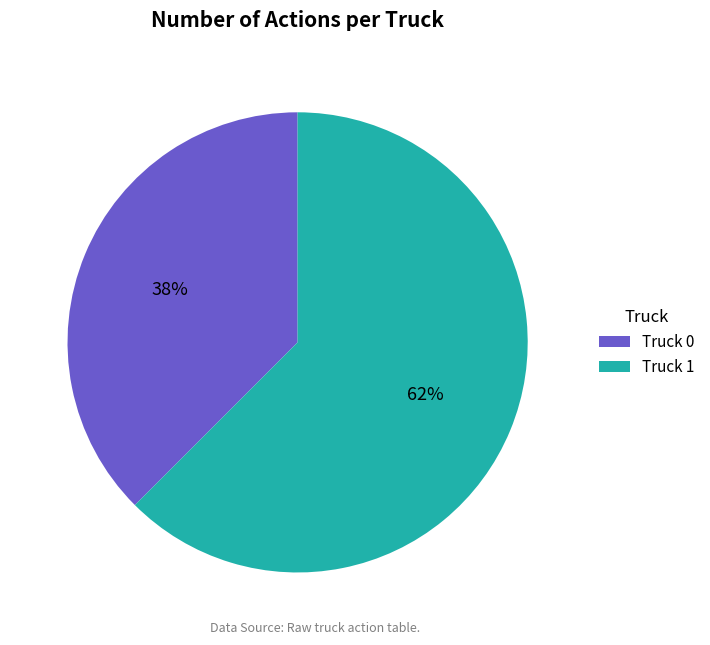

Which has a higher value, Truck 1 or Truck 0?

Truck 1